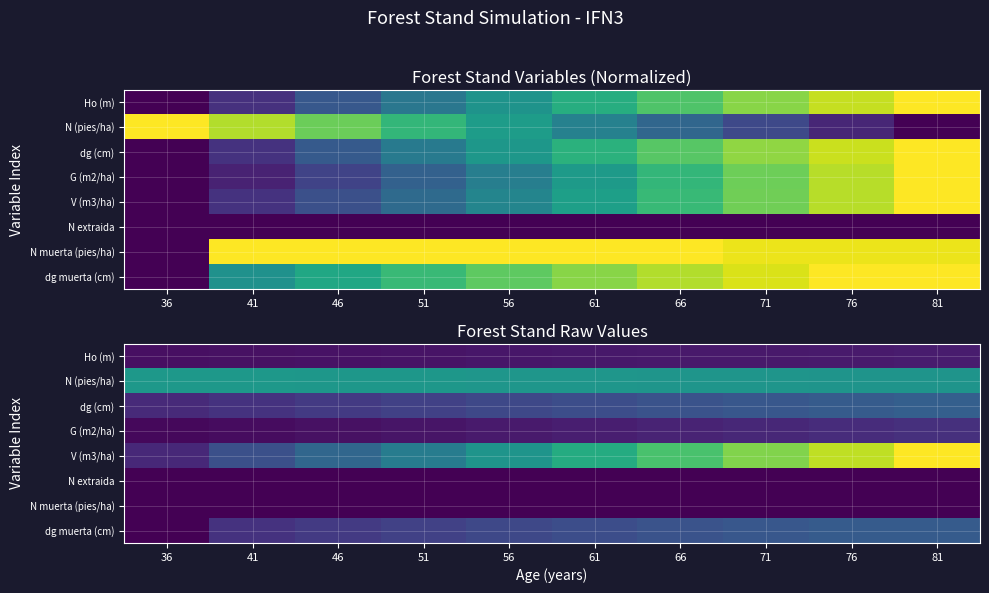

Which has a higher value, 56 or 46?

56